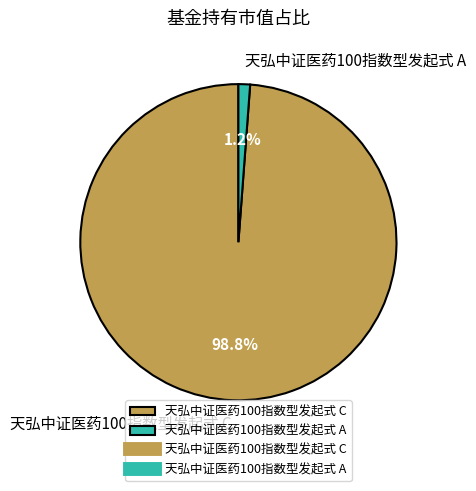

What is the smallest slice in the pie chart?

天弘中证医药100指数型发起式 A